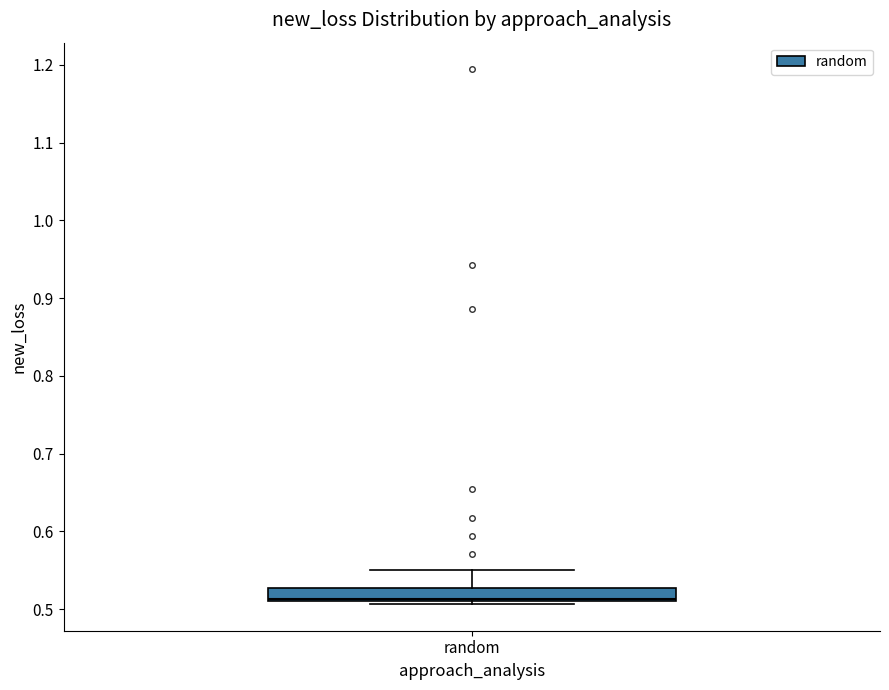

Where is the lower edge of the box for random on the y-axis? The values are not printed on the chart, so give them approximately, as read against the axis.

0.51